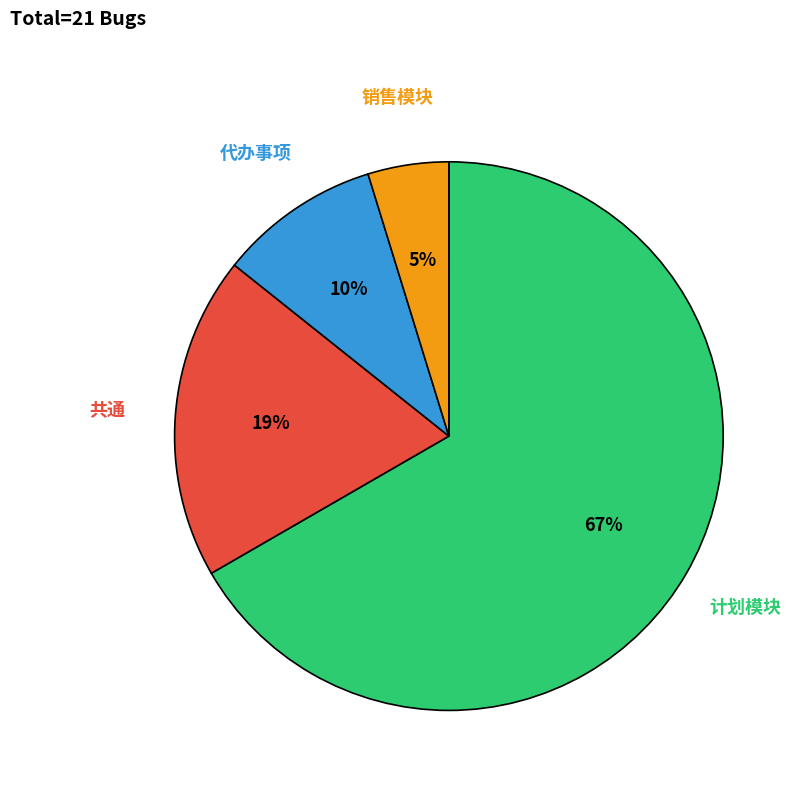

Is 计划模块 the majority of the pie?

Yes